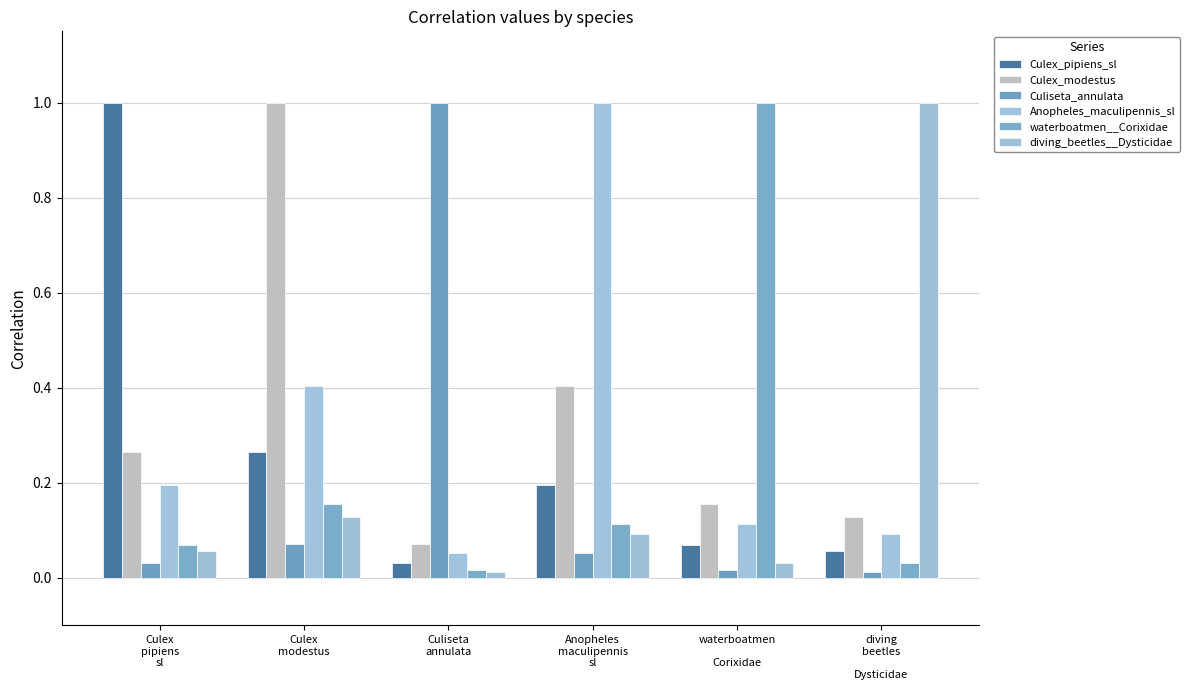

Between Culex
modestus and waterboatmen

Corixidae, which series saw the biggest shift?

Culex_modestus